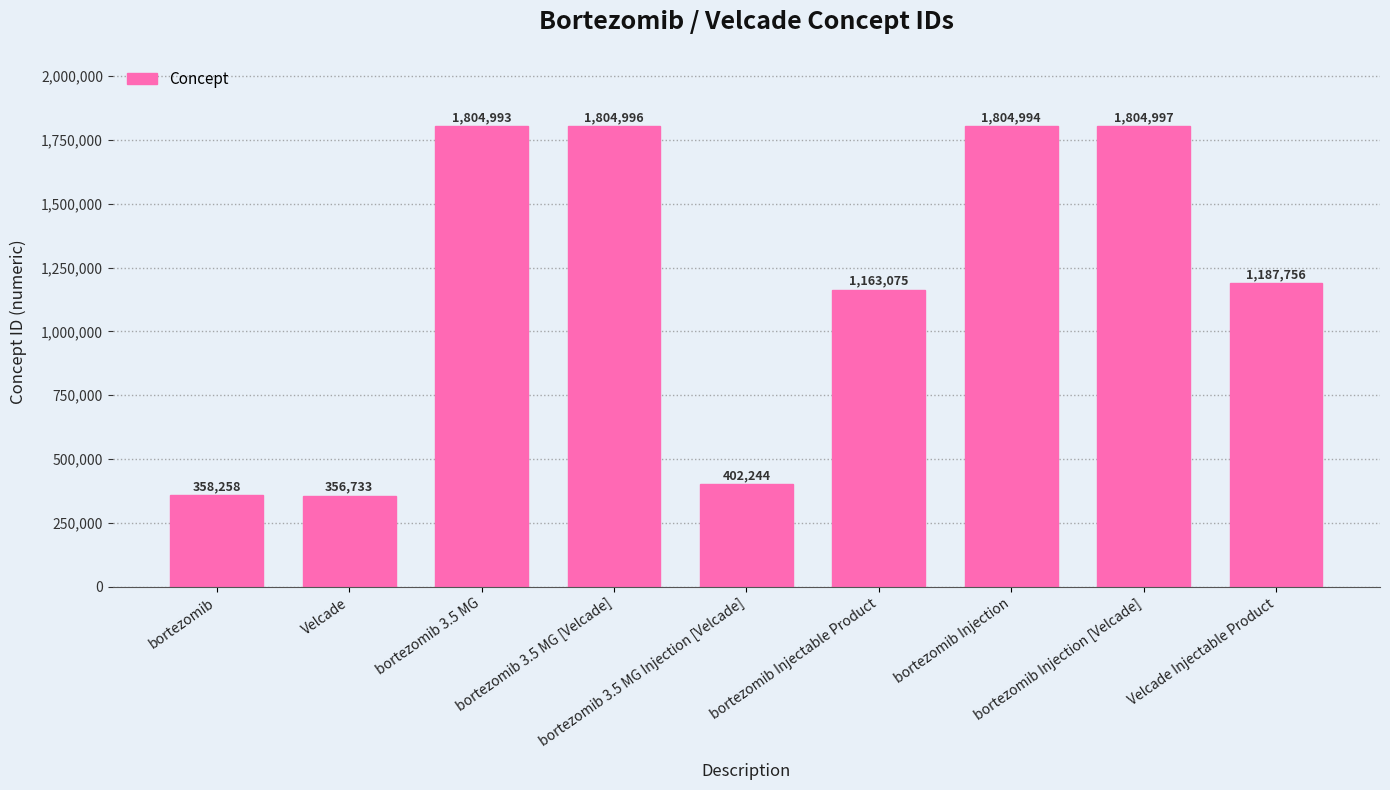

List the labels in order of value, largest first.

bortezomib Injection [Velcade], bortezomib 3.5 MG [Velcade], bortezomib Injection, bortezomib 3.5 MG, Velcade Injectable Product, bortezomib Injectable Product, bortezomib 3.5 MG Injection [Velcade], bortezomib, Velcade